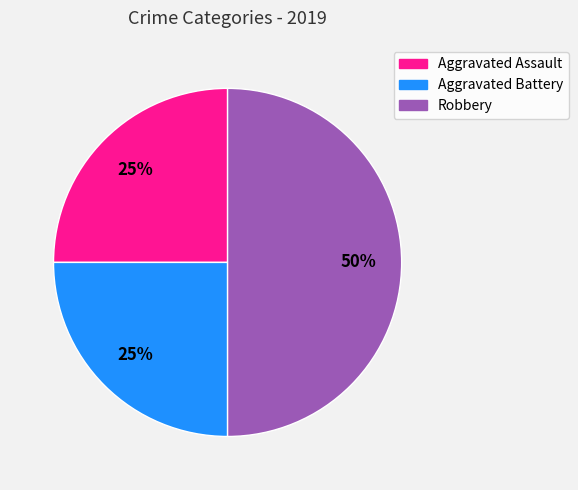

To the nearest percent, what portion does Robbery represent?

50%